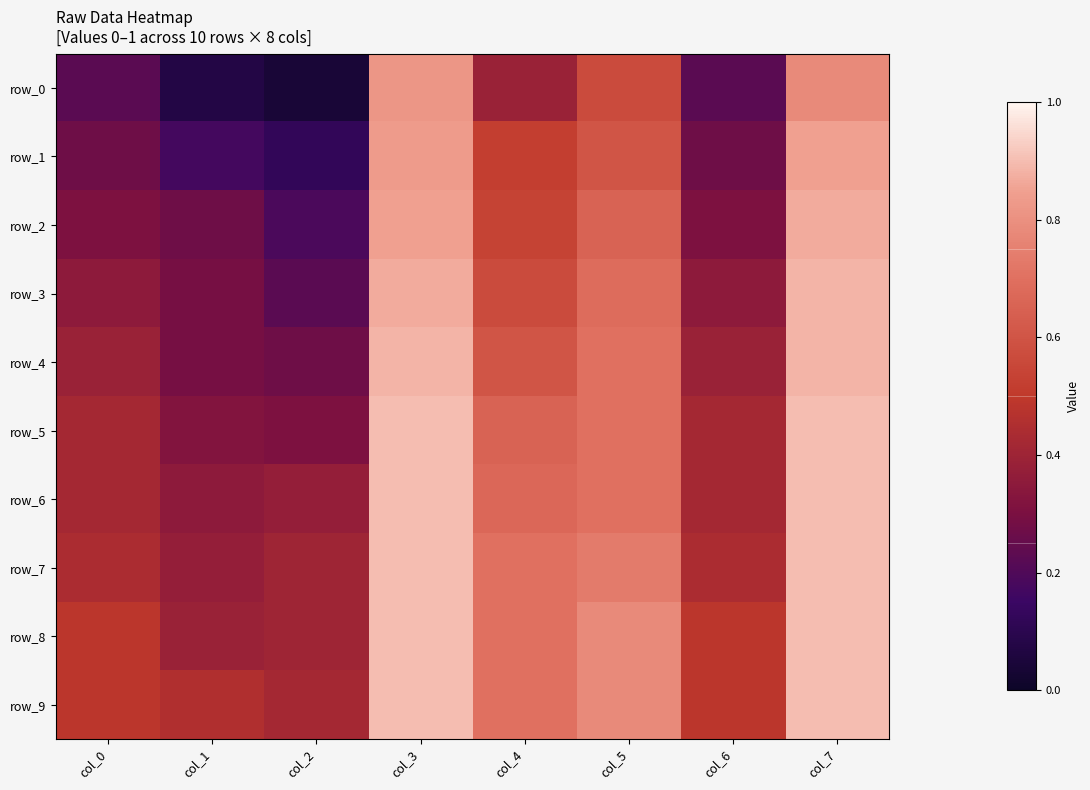

What is the difference between the row_1 values at col_3 and col_1?

0.7